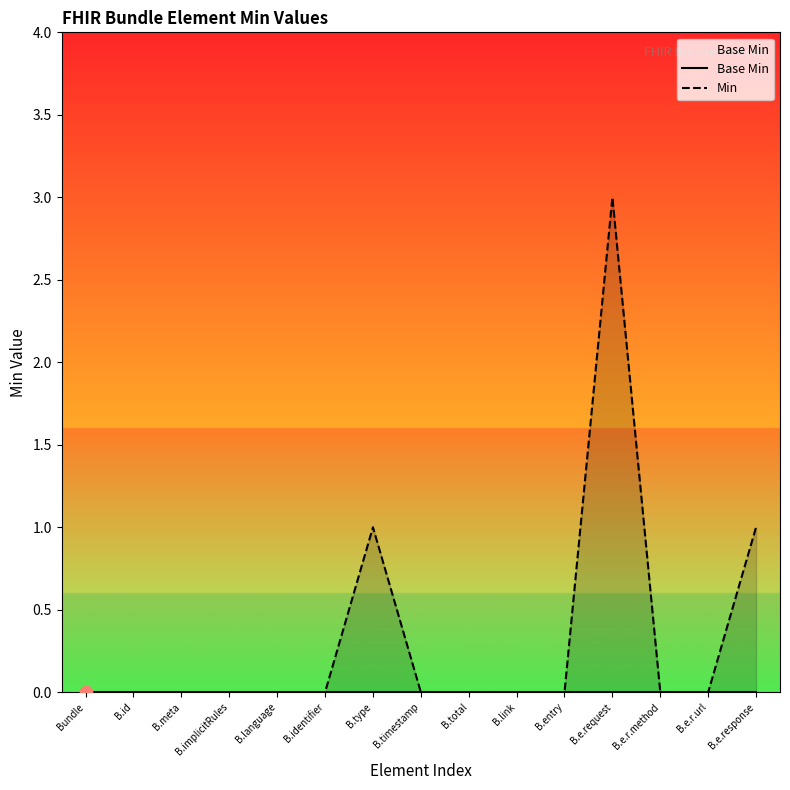

Is the value of Min at B.meta greater than the value of Base Min at B.total?

No